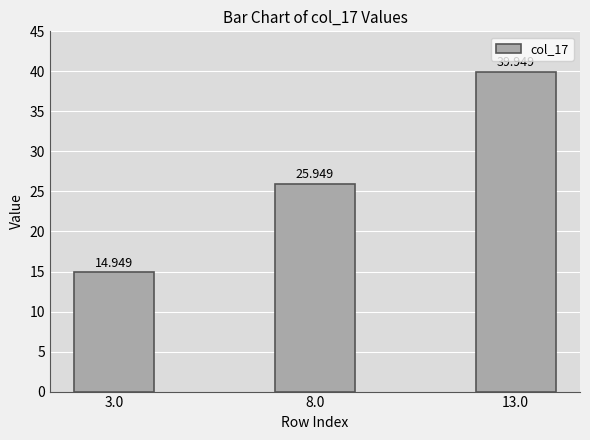

Where is the data nearest to the value 27?

8.0